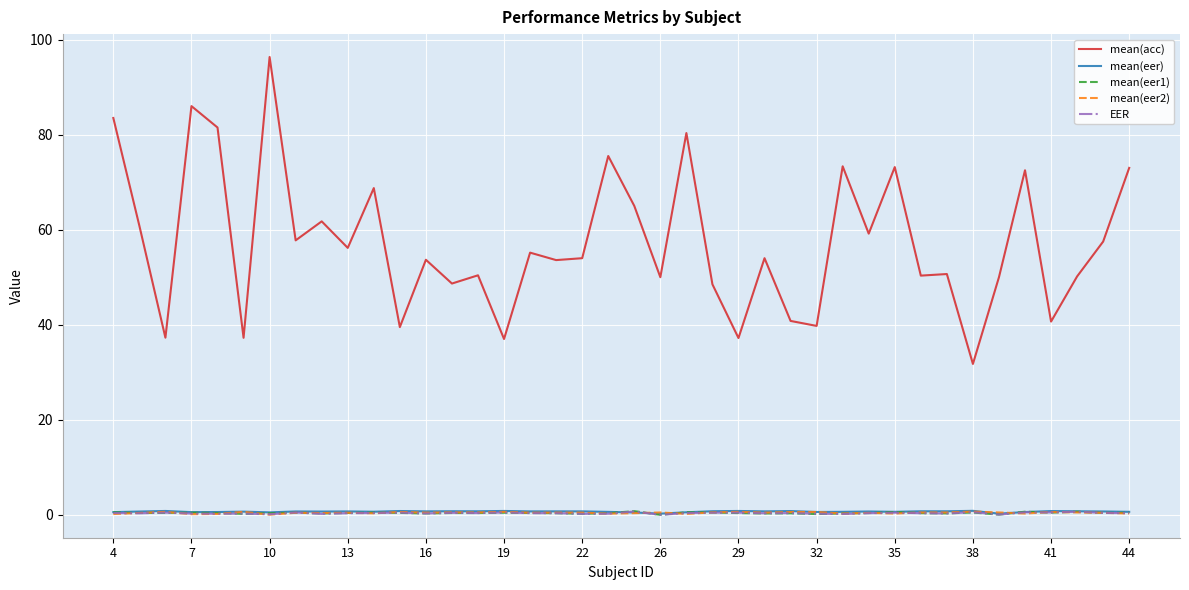

What is the maximum value shown in the chart?

96.3